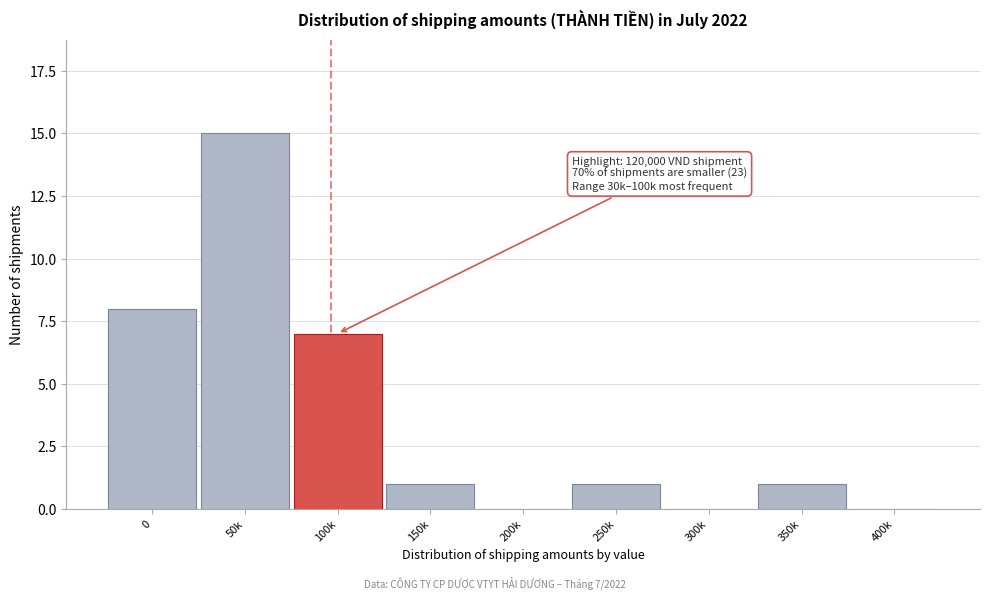

Reading right to left, list all the values displayed in this chart.

400k=0	350k=1	300k=0	250k=1	200k=0	150k=1	100k=7	50k=15	0=8